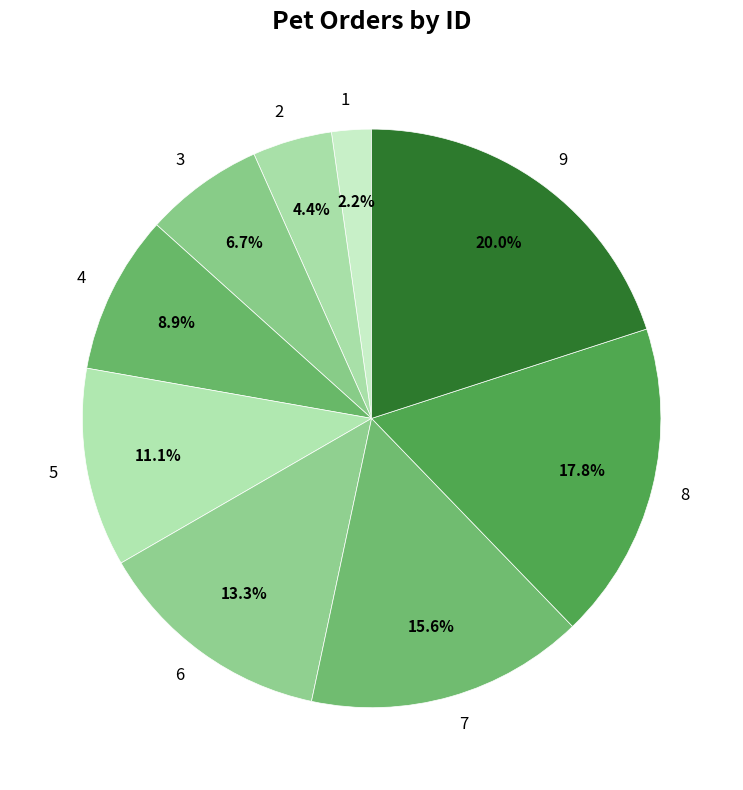

What portion of the pie excludes 9?

80.0%